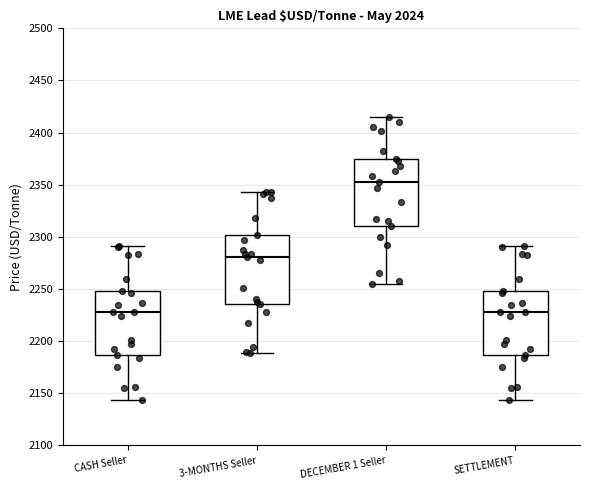

Reading left to right, read every box against the y-axis: the position of its median line, the range the box covers, and the ends of its whiskers. The values are not printed on the chart, so give them approximately, as read against the axis.

CASH Seller: median 2230, box 2185 to 2250, whiskers 2145 to 2290
3-MONTHS Seller: median 2280, box 2235 to 2300, whiskers 2190 to 2345
DECEMBER 1 Seller: median 2355, box 2310 to 2375, whiskers 2255 to 2415
SETTLEMENT: median 2230, box 2185 to 2250, whiskers 2145 to 2290